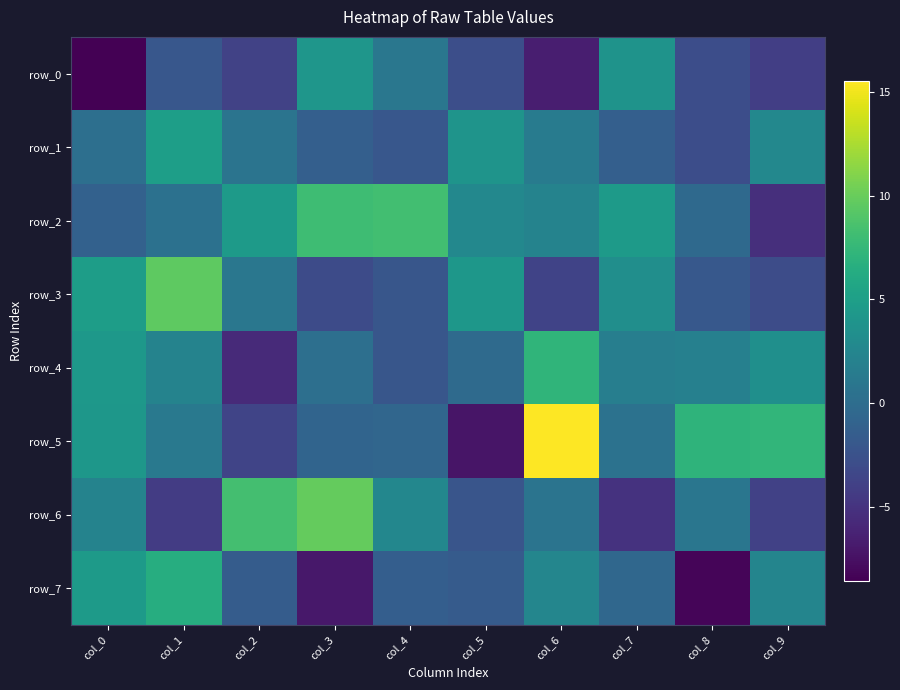

What is the difference between the row_1 values at col_8 and col_2?

3.6